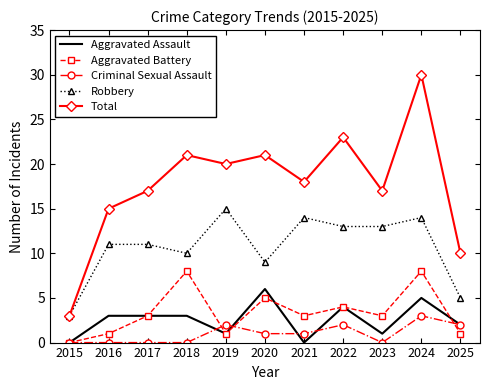

Rank the series by their maximum value, from highest to lowest.

Total, Robbery, Aggravated Battery, Aggravated Assault, Criminal Sexual Assault